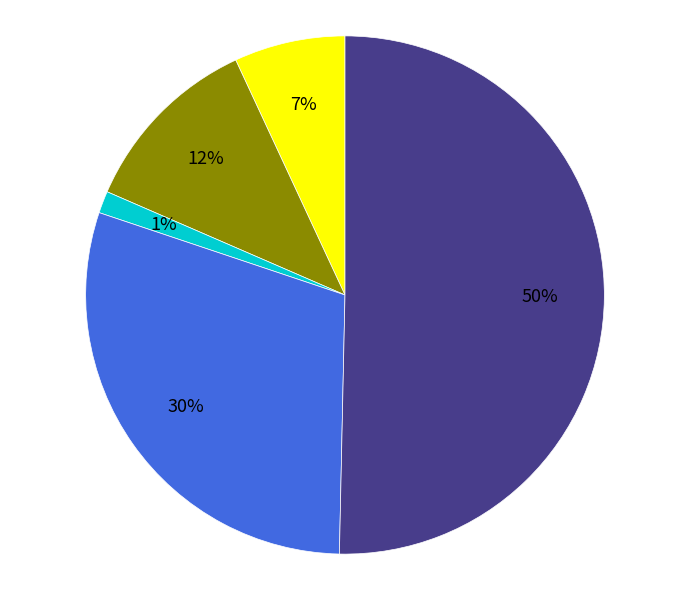

To the nearest percent, what is the difference between the largest and smallest slice percentages?

49%